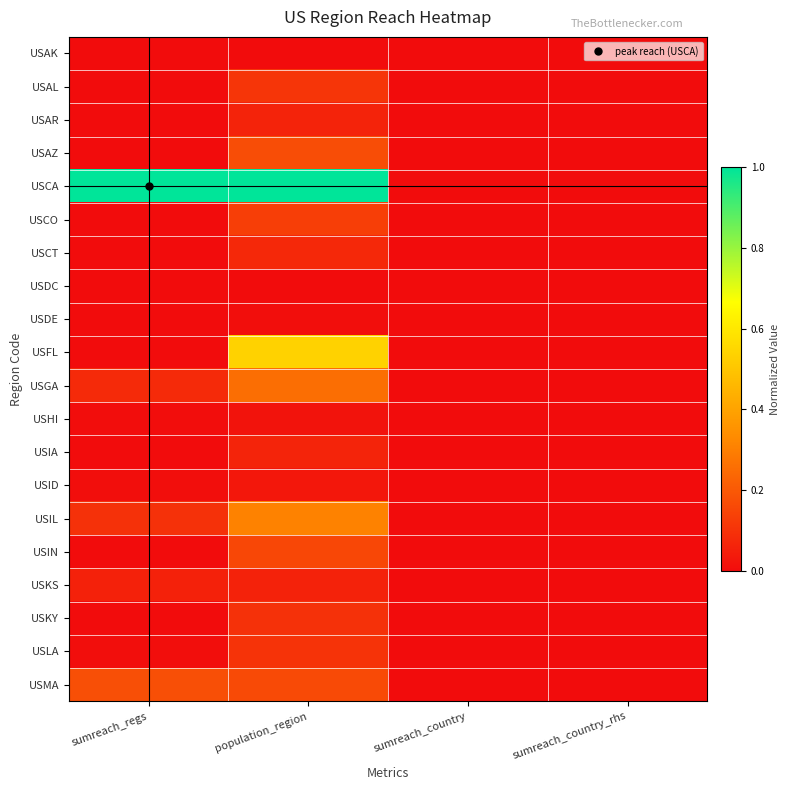

Between sumreach_regs and population_region, which is larger?

population_region